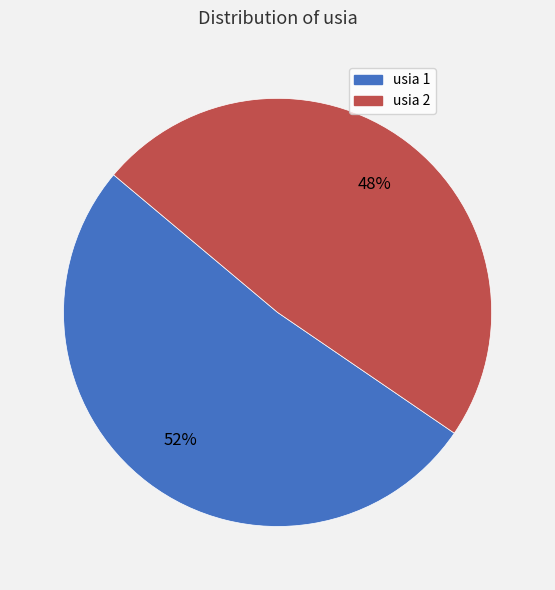

Combined, do usia 2 and usia 1 account for over 50%?

Yes